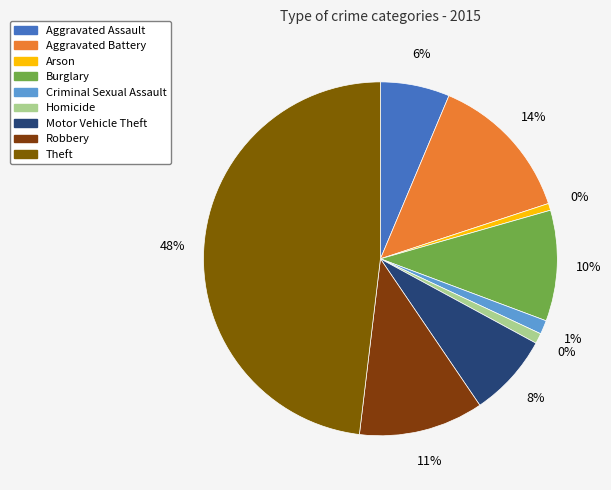

Rank the categories by value from highest to lowest.

Theft, Aggravated Battery, Robbery, Burglary, Motor Vehicle Theft, Aggravated Assault, Criminal Sexual Assault, Homicide, Arson